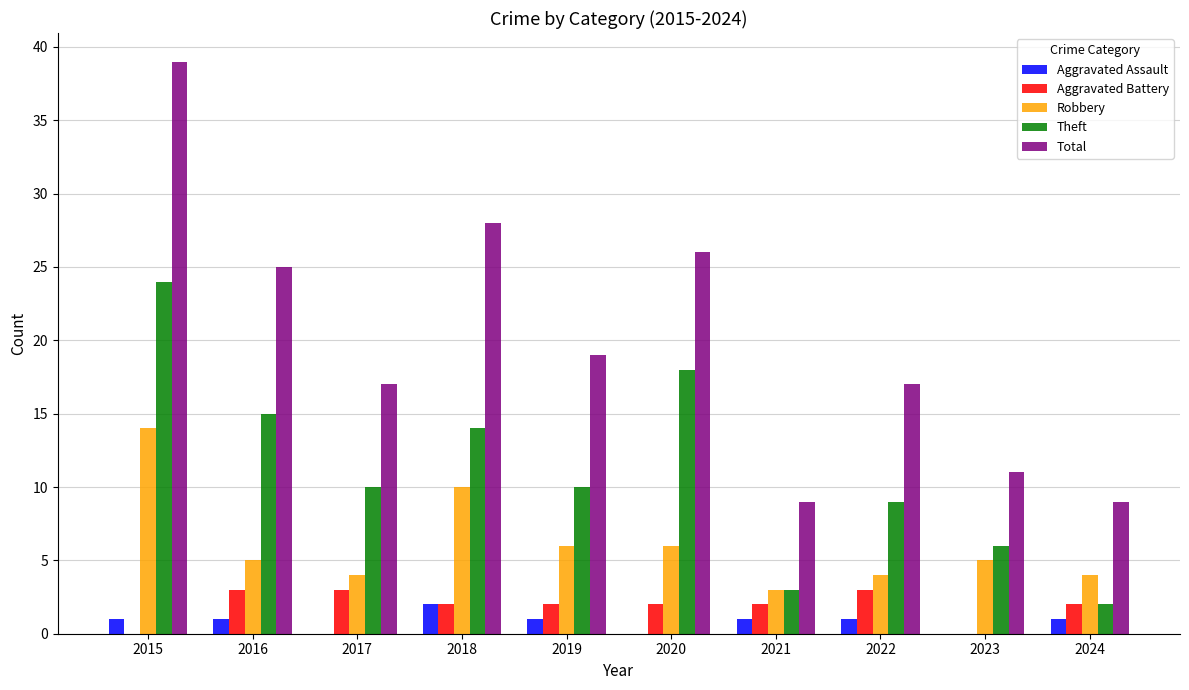

Reading left to right, transcribe all the data shown in this chart.

Aggravated Assault: 2015=1	2016=1	2017=0	2018=2	2019=1	2020=0	2021=1	2022=1	2023=0	2024=1
Aggravated Battery: 2015=0	2016=3	2017=3	2018=2	2019=2	2020=2	2021=2	2022=3	2023=0	2024=2
Robbery: 2015=14	2016=5	2017=4	2018=10	2019=6	2020=6	2021=3	2022=4	2023=5	2024=4
Theft: 2015=24	2016=15	2017=10	2018=14	2019=10	2020=18	2021=3	2022=9	2023=6	2024=2
Total: 2015=39	2016=25	2017=17	2018=28	2019=19	2020=26	2021=9	2022=17	2023=11	2024=9